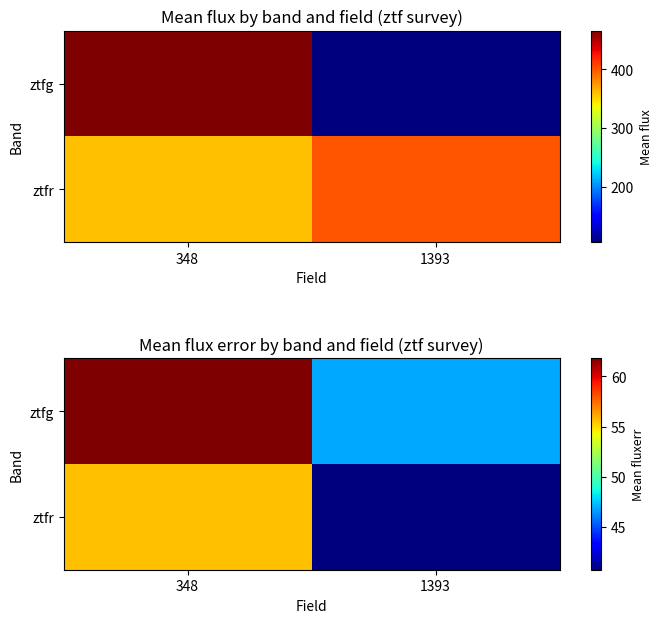

How many data points in ztfr are above 55?

1